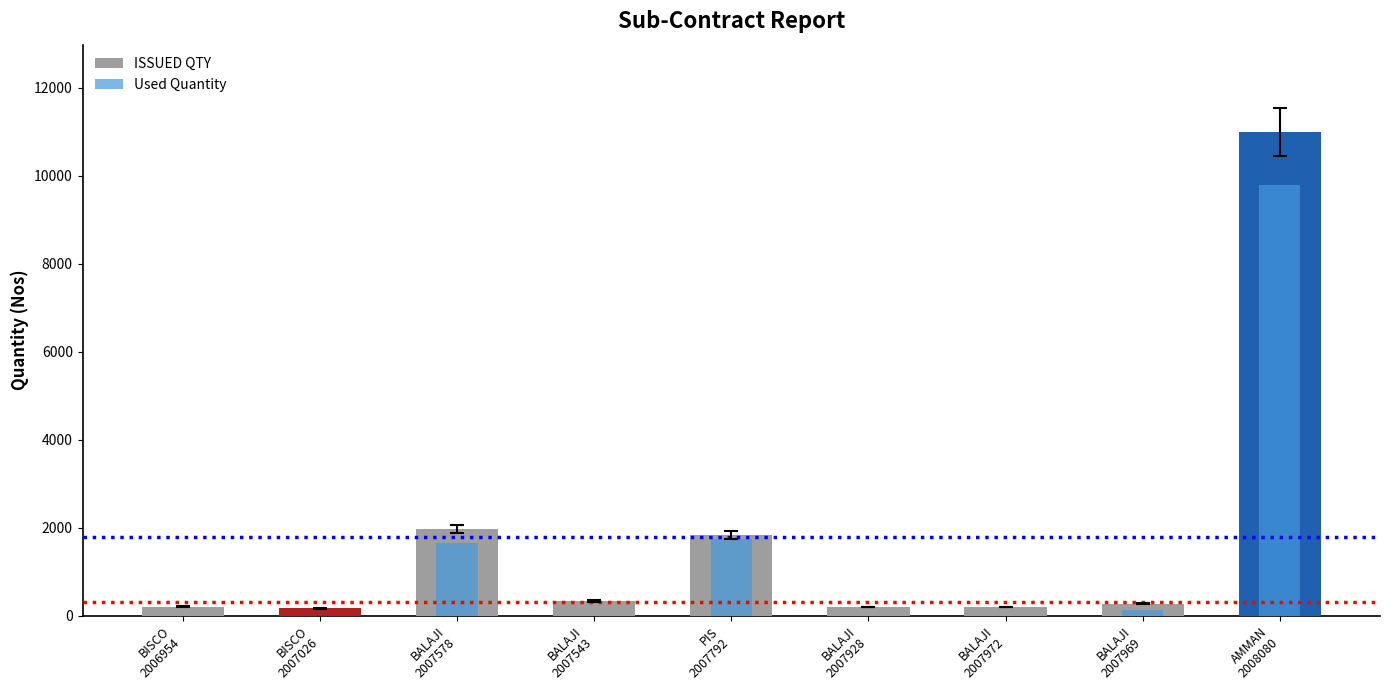

List the series in order of their peak value, lowest first.

Used Quantity, ISSUED QTY